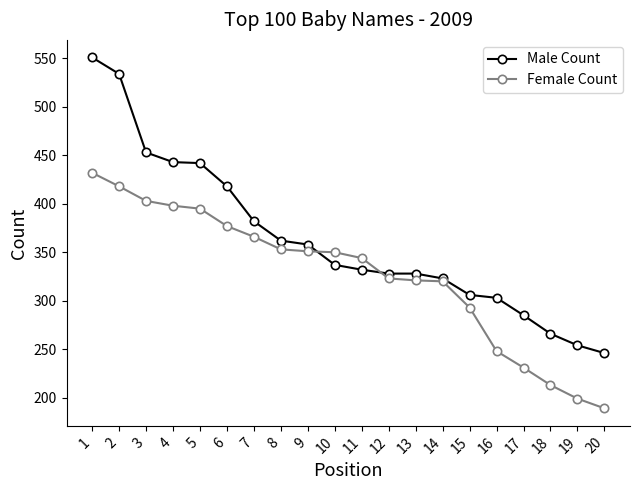

How many lines are shown in the chart?

2